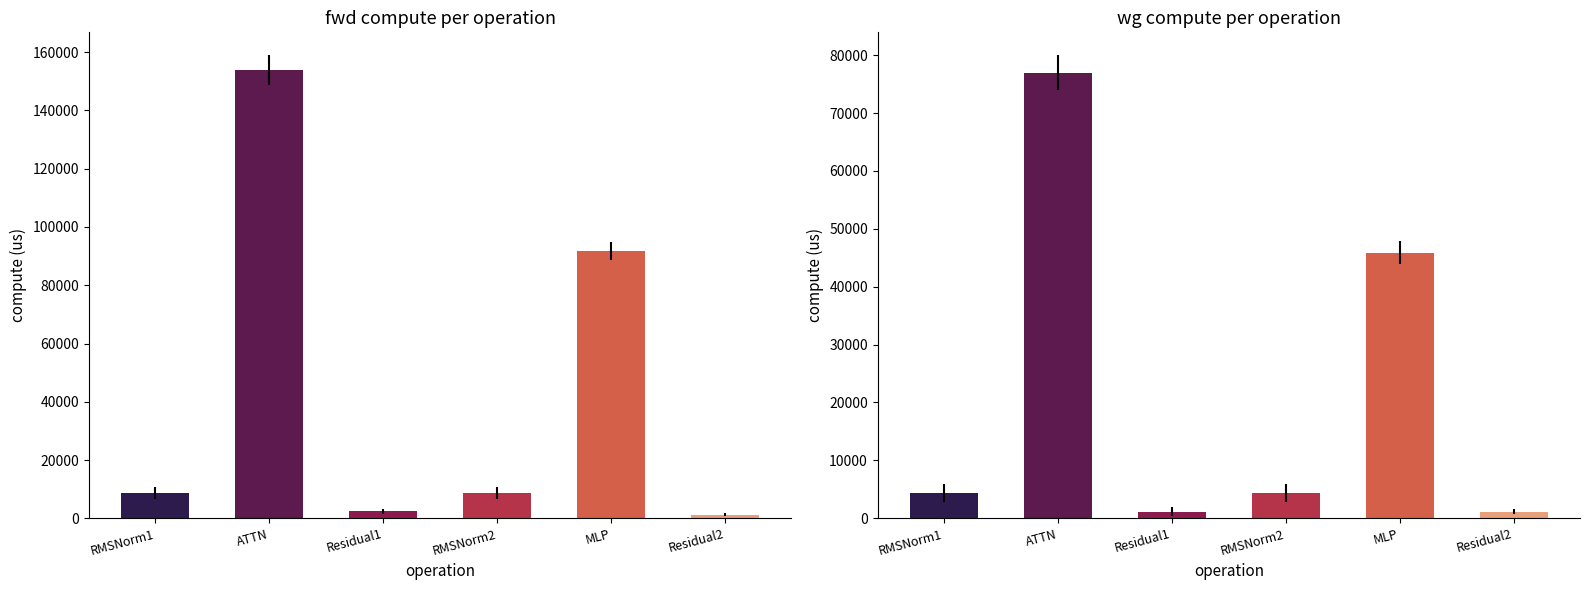

At which category is the sum across all series the highest?

ATTN